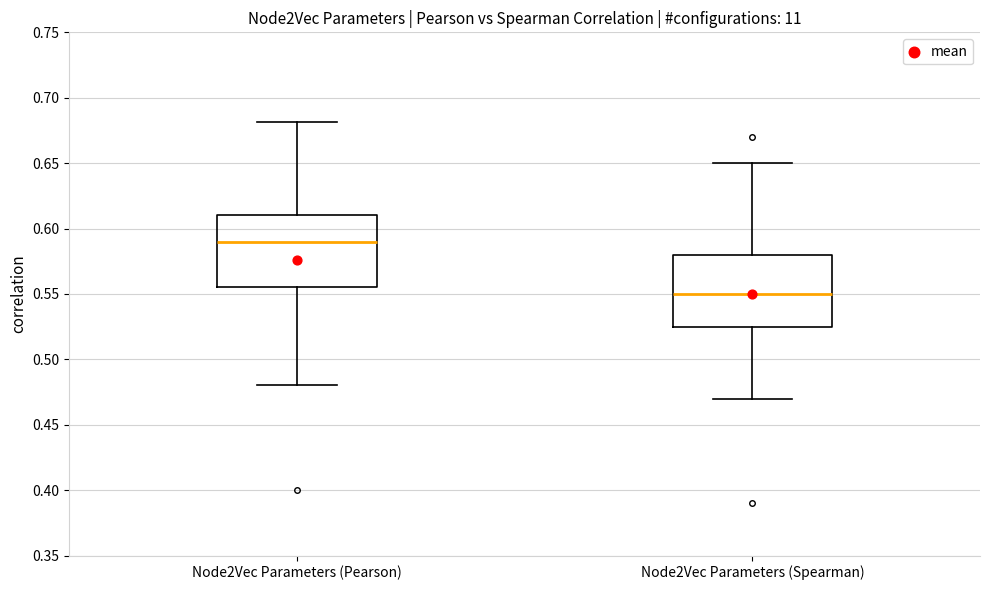

Reading left to right, read every box against the y-axis: the position of its median line, the range the box covers, and the ends of its whiskers. The values are not printed on the chart, so give them approximately, as read against the axis.

Node2Vec Parameters (Pearson): median 0.590, box 0.555 to 0.610, whiskers 0.480 to 0.680
Node2Vec Parameters (Spearman): median 0.550, box 0.525 to 0.580, whiskers 0.470 to 0.650